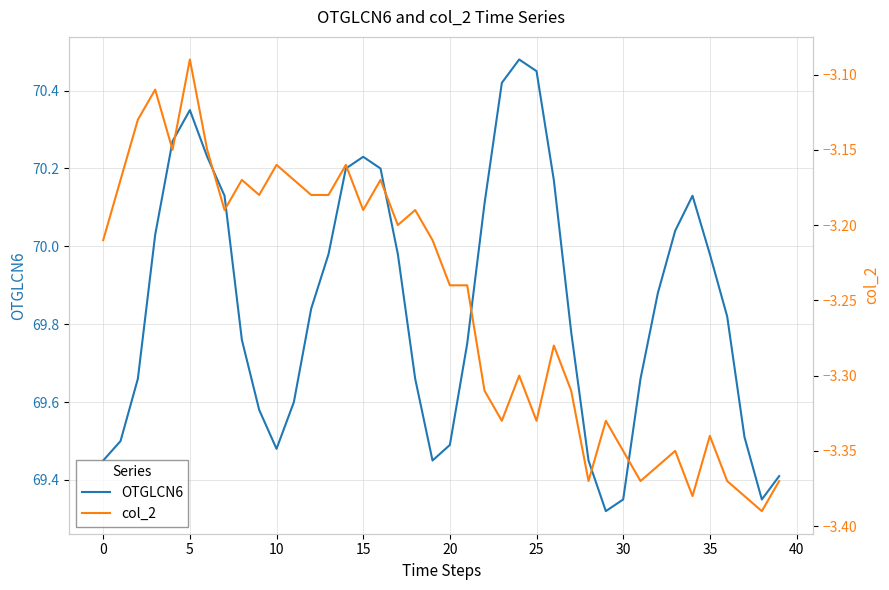

Rank the series by their average value, from lowest to highest.

col_2, OTGLCN6